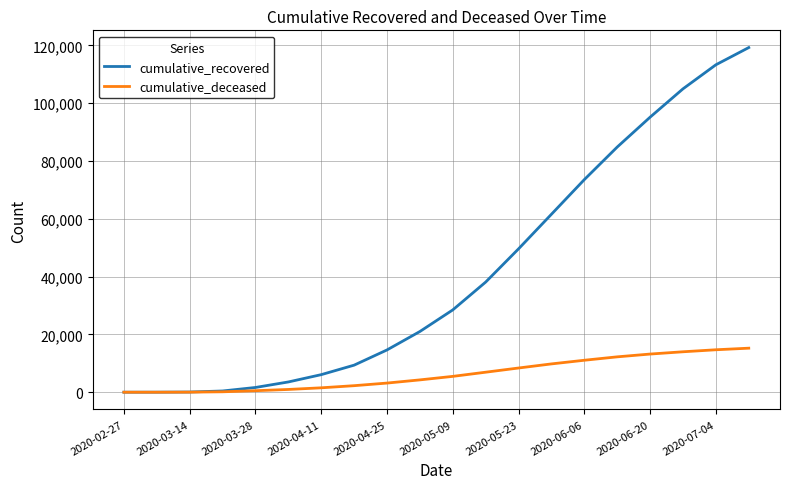

Which series has the largest total across all categories?

cumulative_recovered